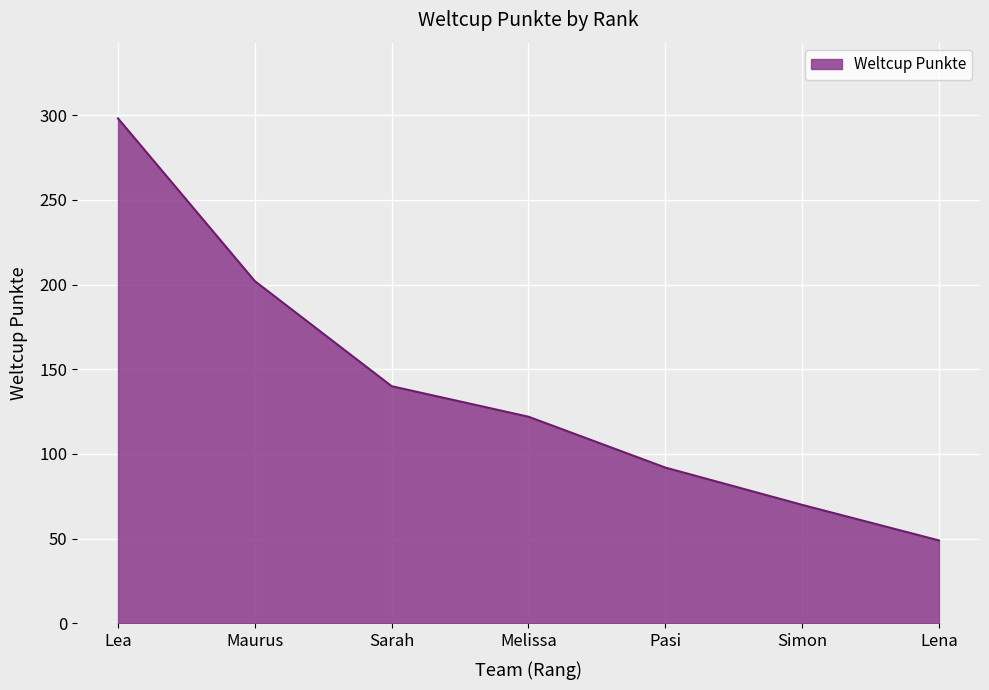

Rank the categories by value from lowest to highest.

Lena, Simon, Pasi, Melissa, Sarah, Maurus, Lea